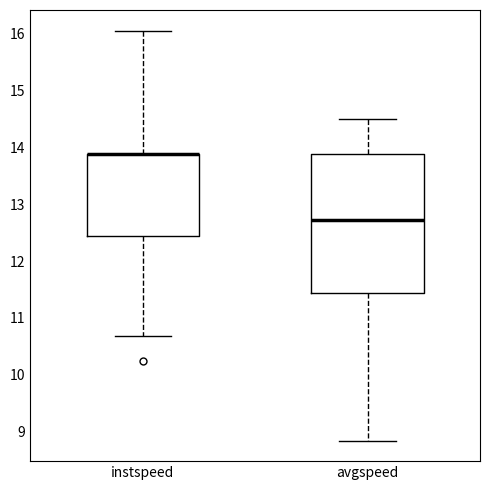

Reading left to right, read every box against the y-axis: the position of its median line, the range the box covers, and the ends of its whiskers. The values are not printed on the chart, so give them approximately, as read against the axis.

instspeed: median 13.9 (drawn on the box's upper edge), box 12.4 to 13.9, whiskers 10.7 to 16.1
avgspeed: median 12.7, box 11.4 to 13.9, whiskers 8.8 to 14.5